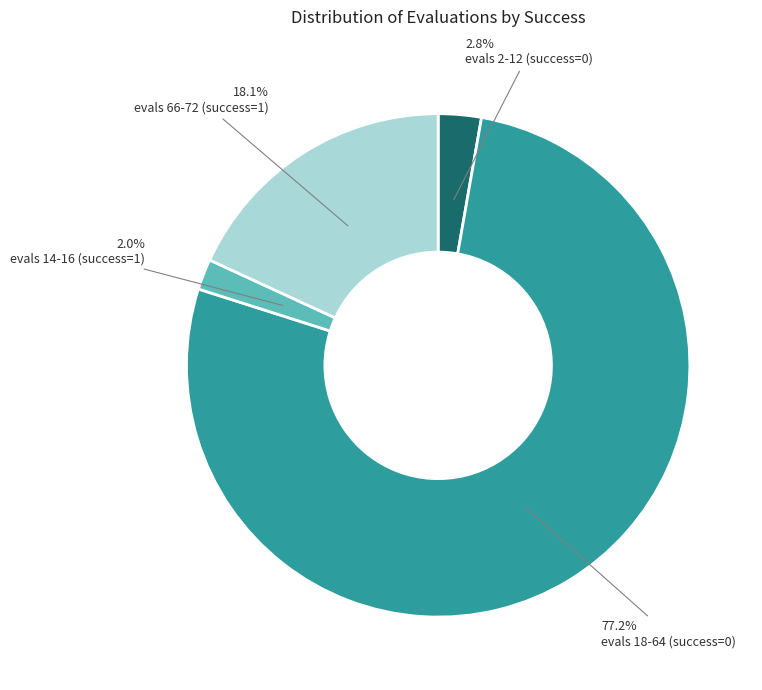

Is there any slice that represents more than half of the pie?

Yes